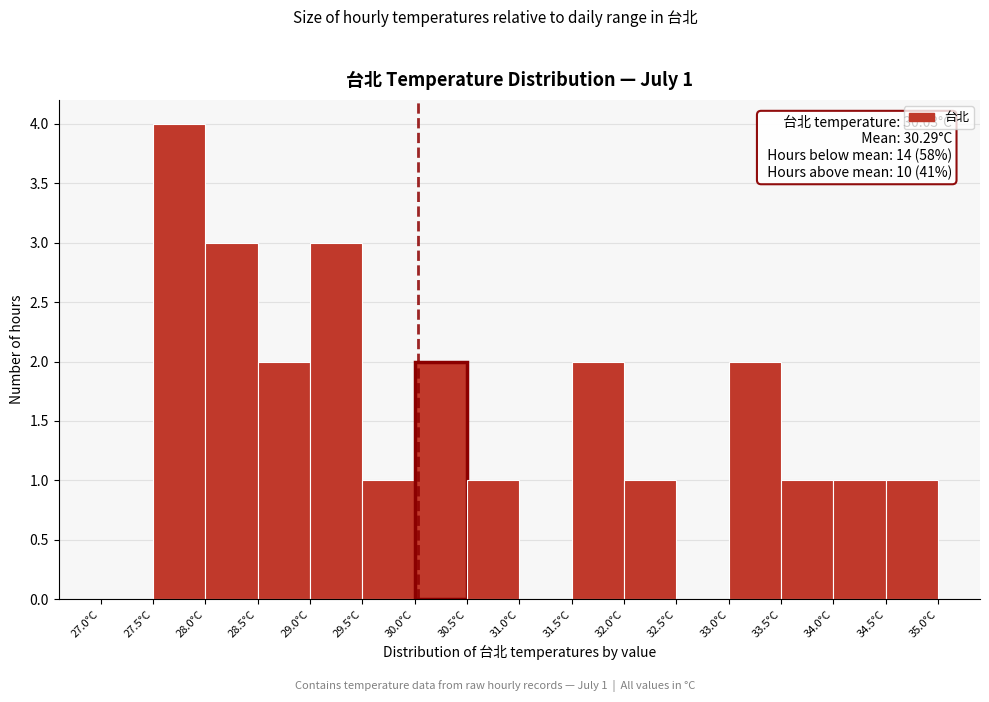

Over which range of the x-axis is the bar tallest?

27.5 to 28.0